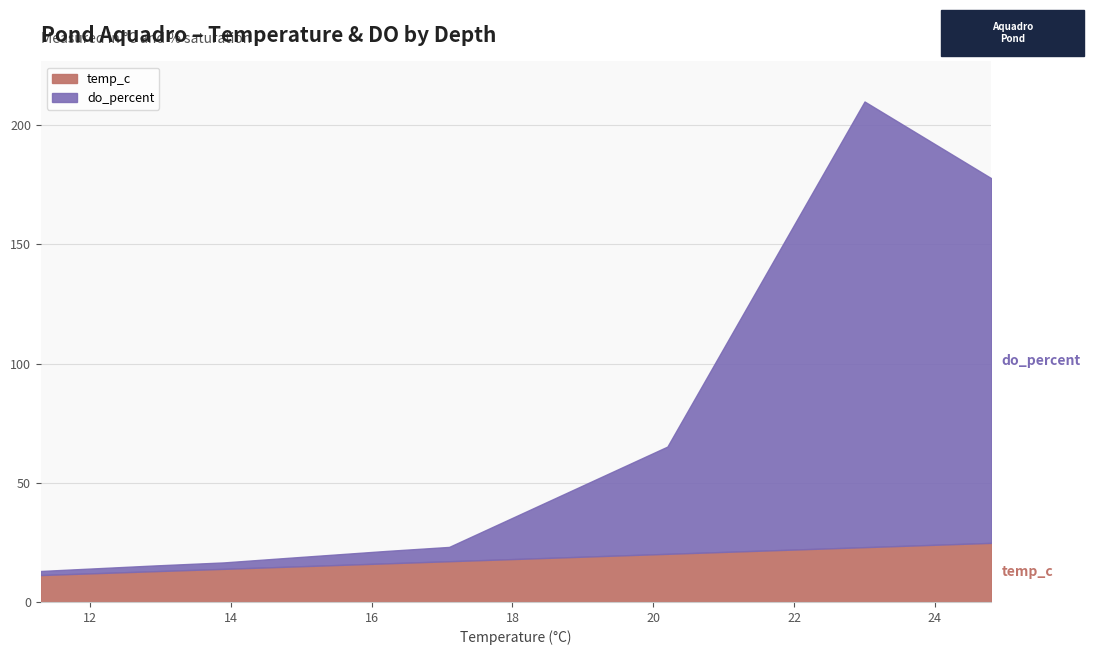

How many lines are shown in the chart?

2